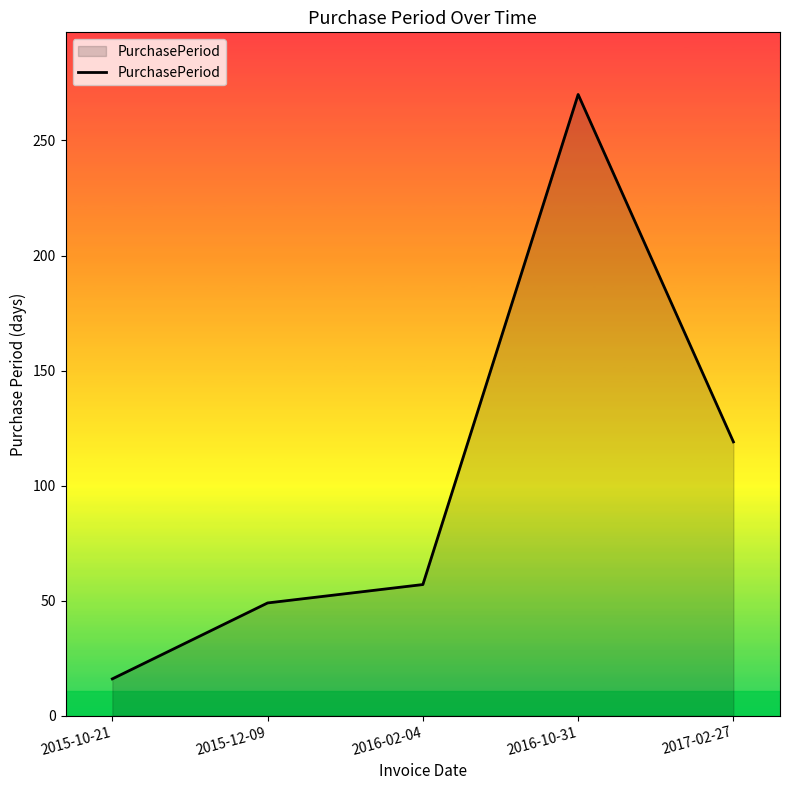

What is the difference between the values at 2016-10-31 and 2015-12-09?

221